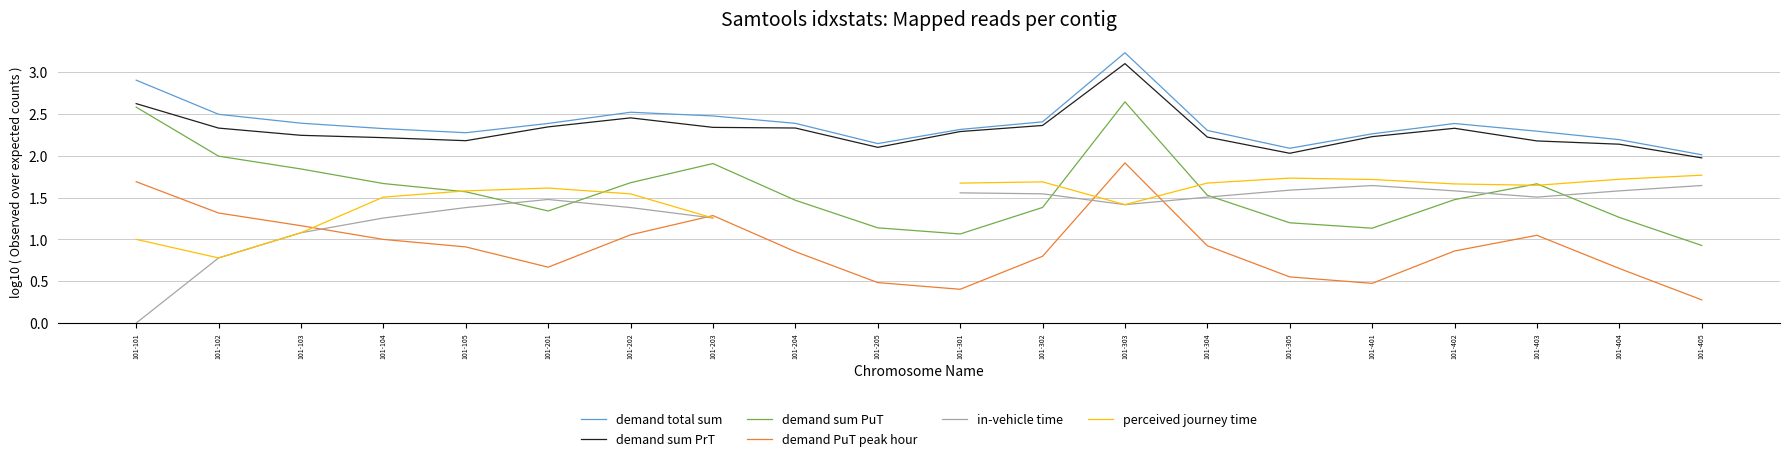

True or false: demand total sum and in-vehicle time intersect in this chart.

False